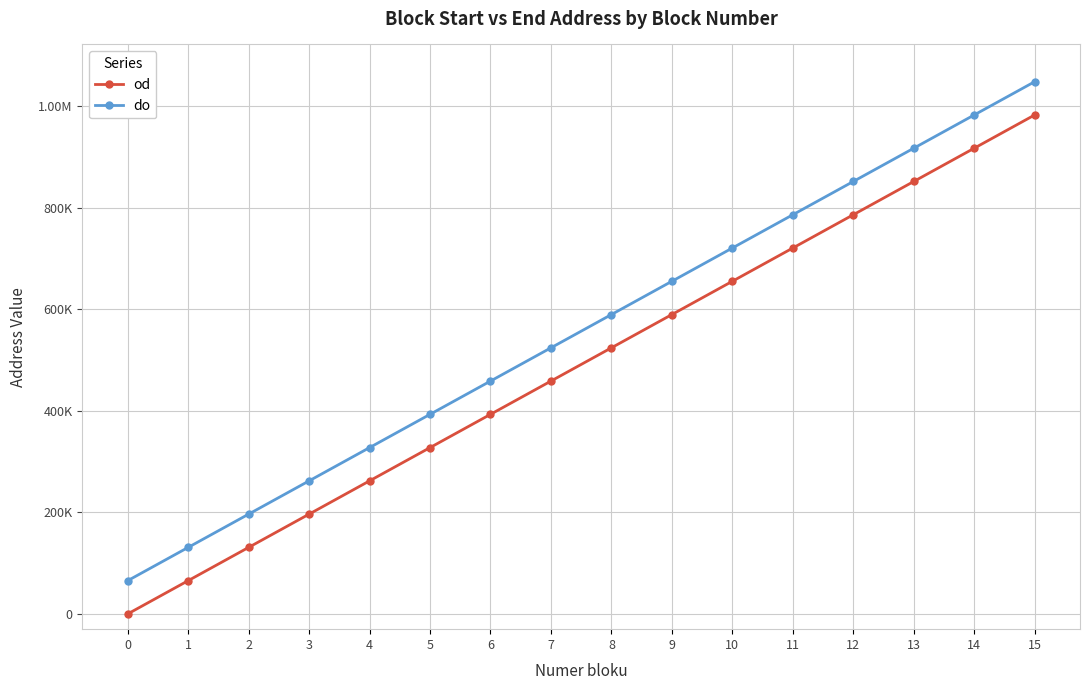

What are all the series names shown in the legend?

od, do